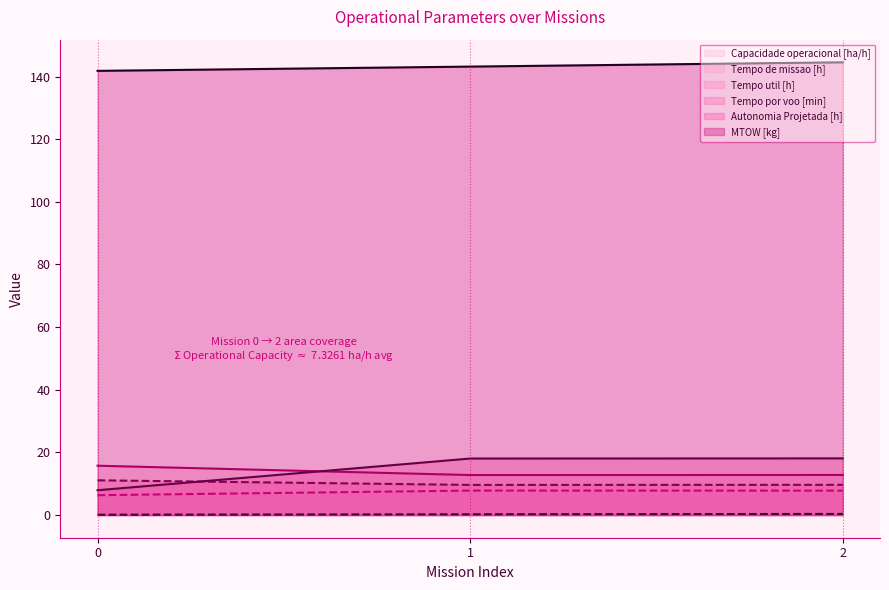

Where is Tempo util [h] nearest to the value 10?

2